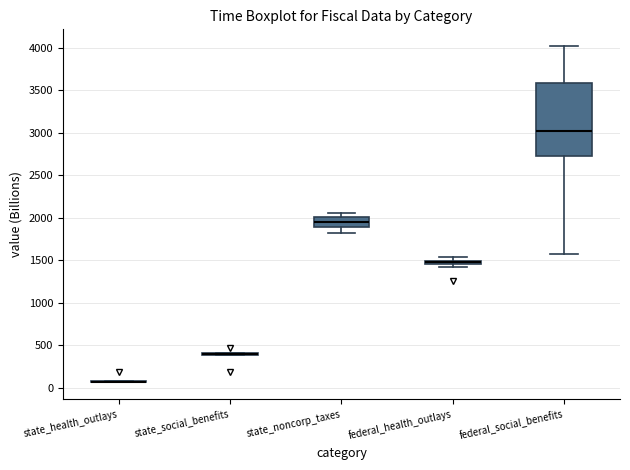

Which box is the tallest, from its lower edge to its upper edge?

federal_social_benefits